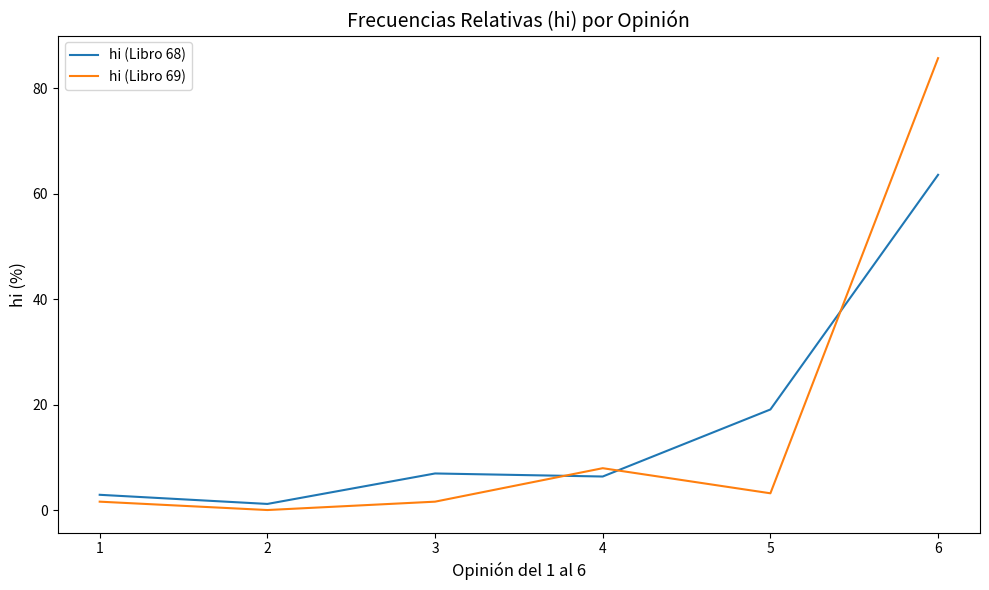

What is the total value across all series at 6?

149.3